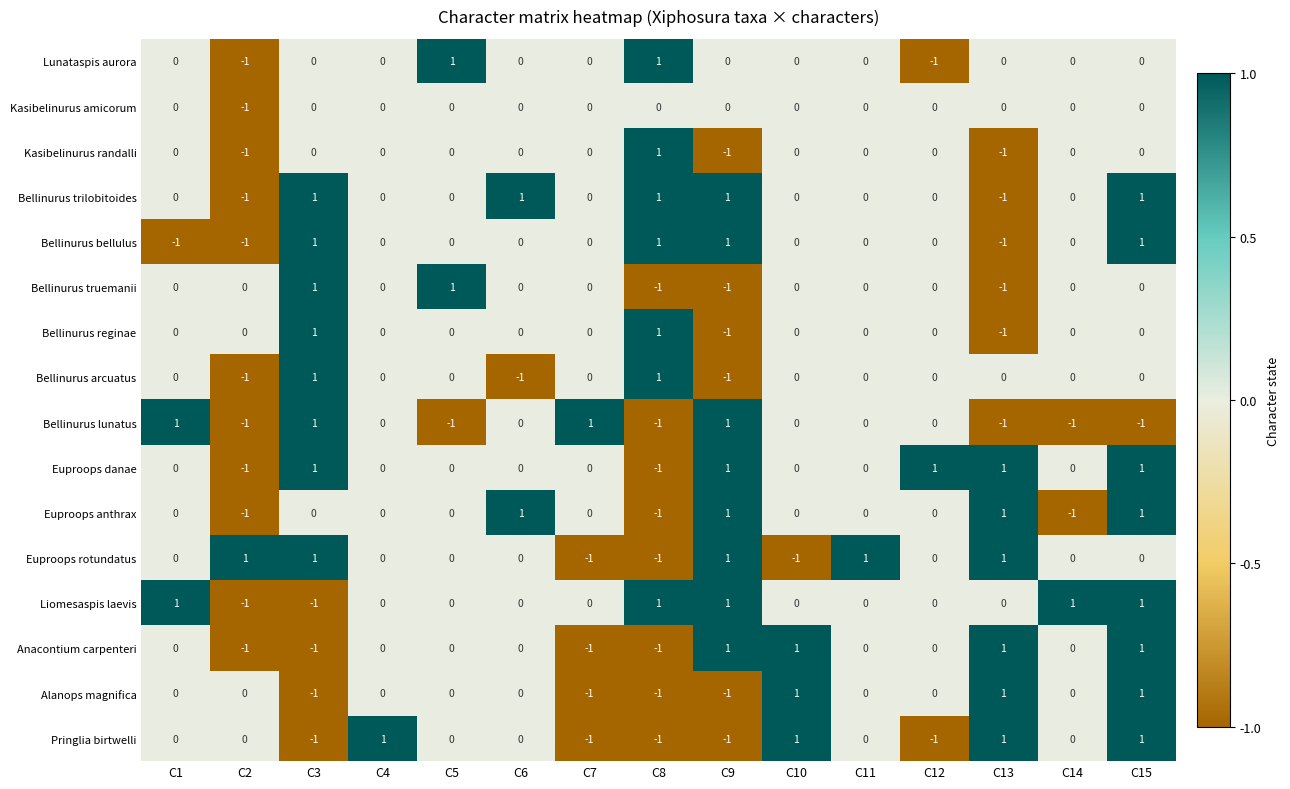

Count the Alanops magnifica values in the range -1 to 0.

12